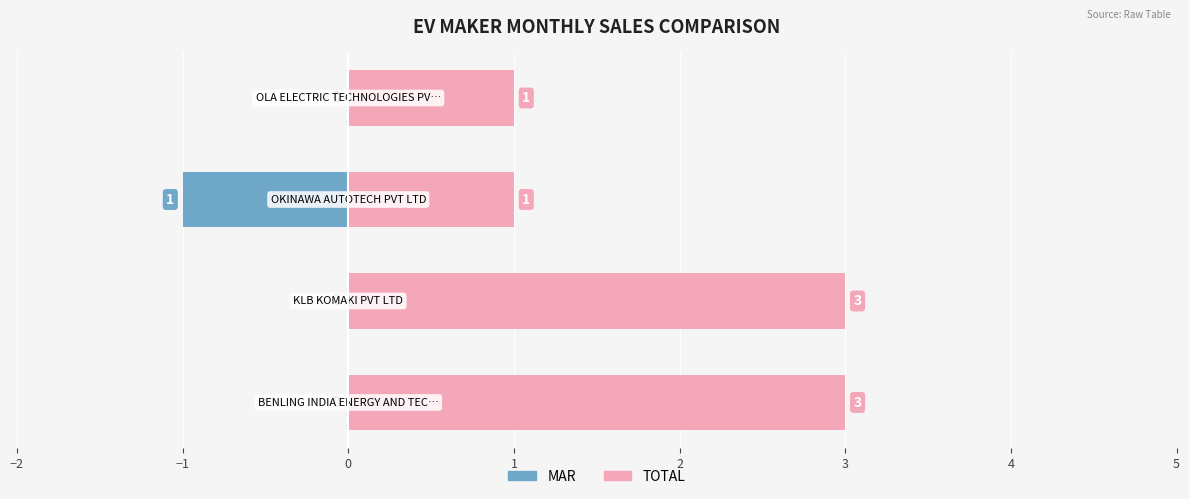

What are all the series names shown in the legend?

MAR, TOTAL